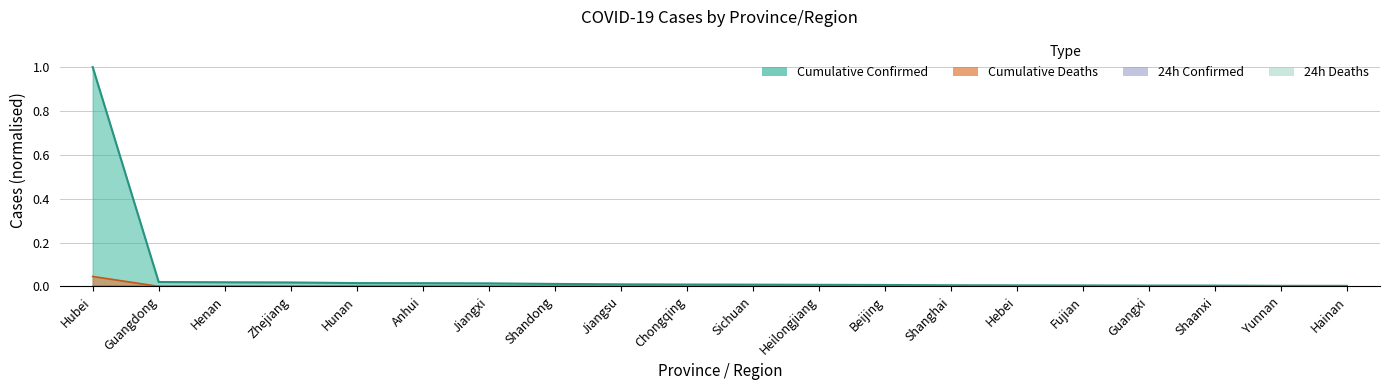

True or false: Cumulative Deaths and 24h Deaths cross at least once.

False